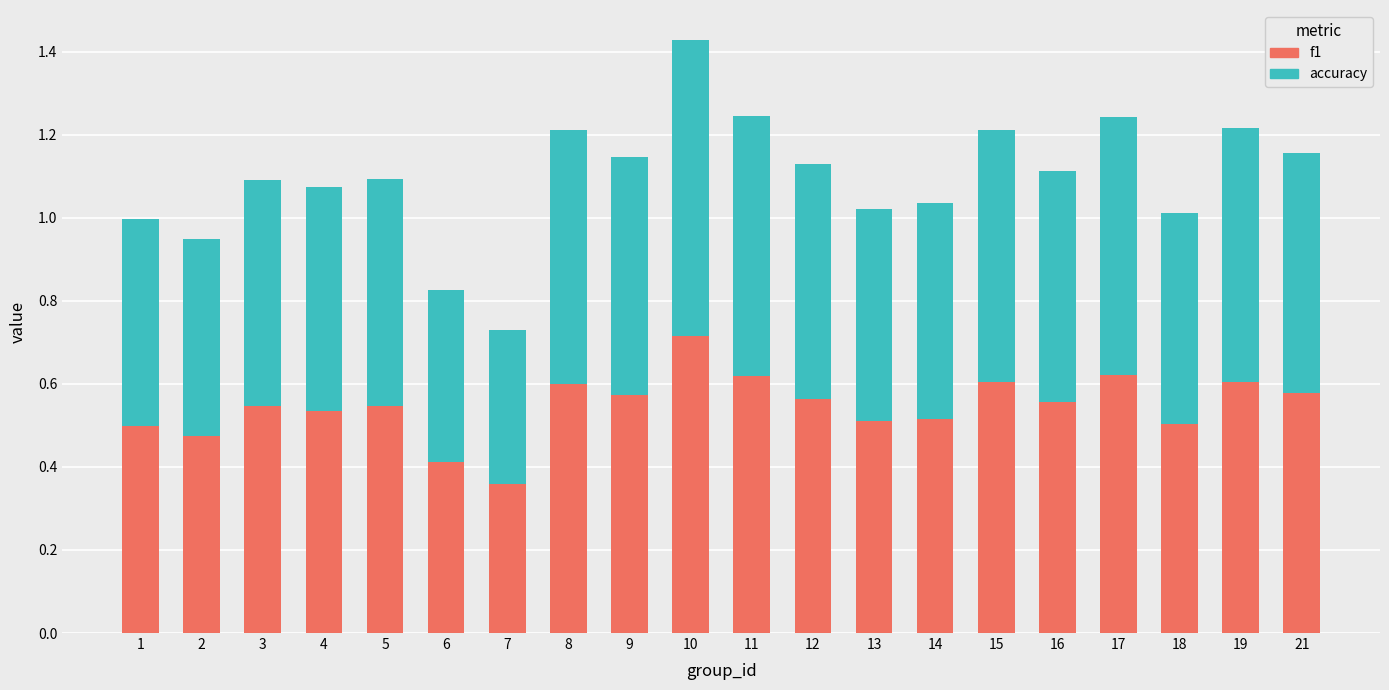

How many f1 values are between 0 and 1?

20